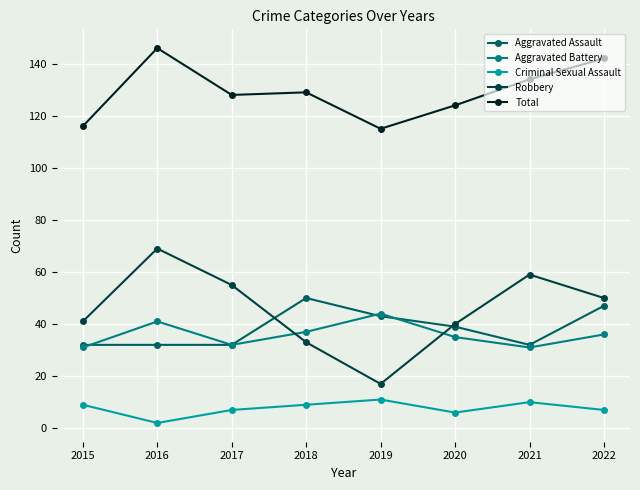

True or false: Aggravated Battery and Aggravated Assault intersect in this chart.

True